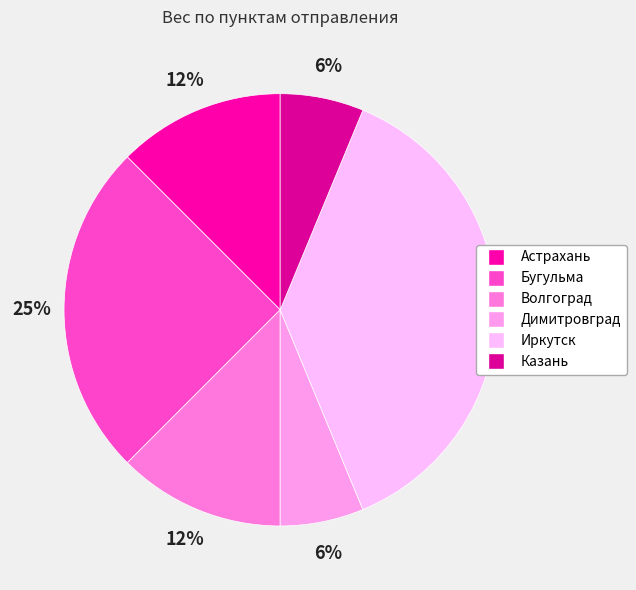

Is it true that Иркутск is 30% of the pie?

False